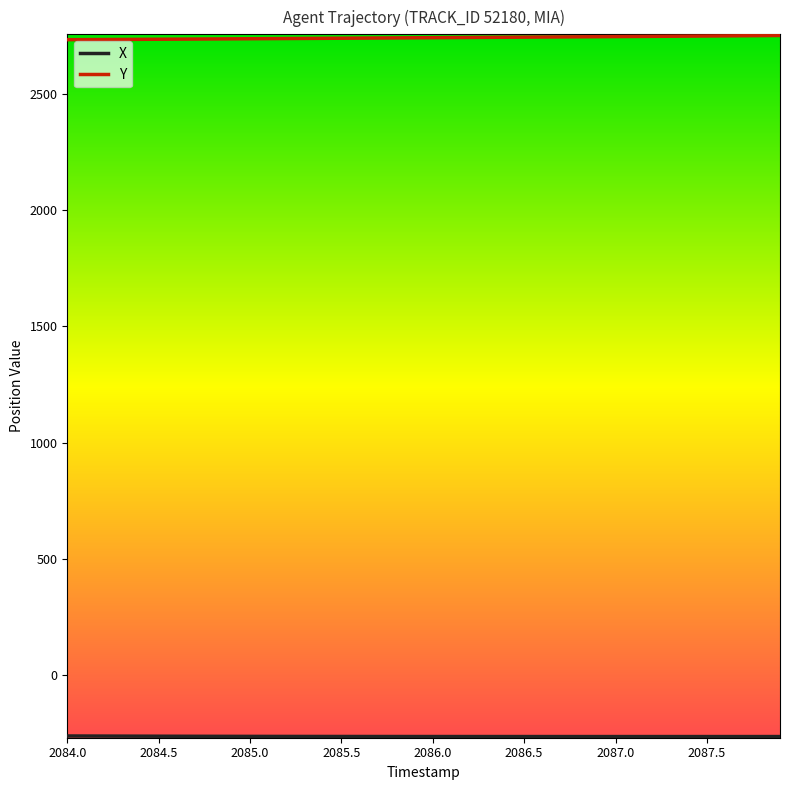

Which series has the largest total across all categories?

Y